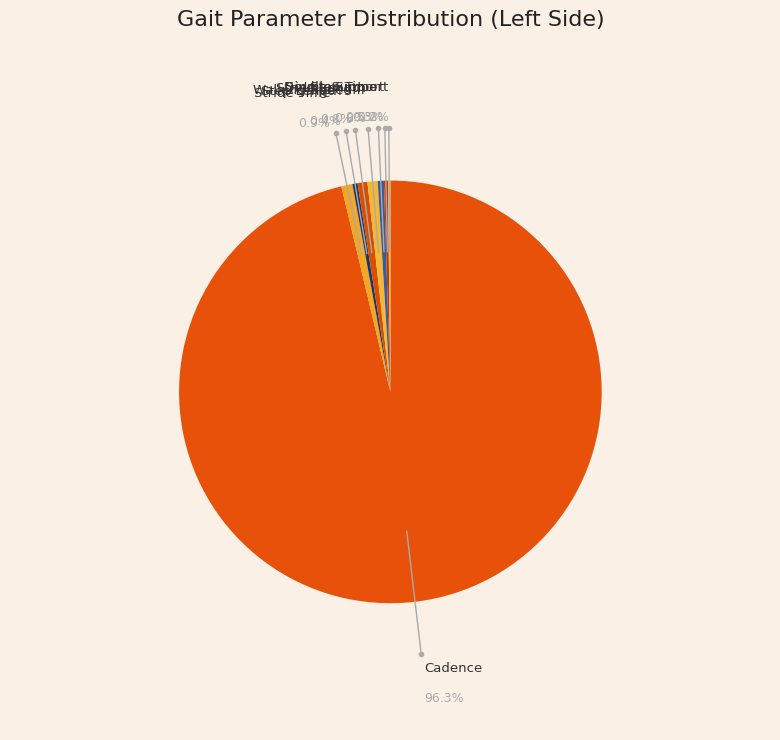

Which slice represents more than half of the pie?

Cadence